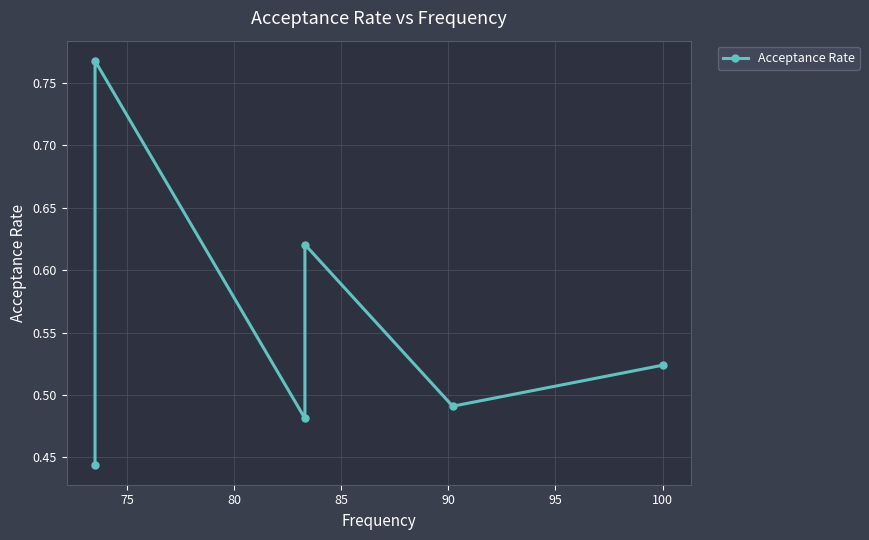

How many lines are shown in the chart?

1